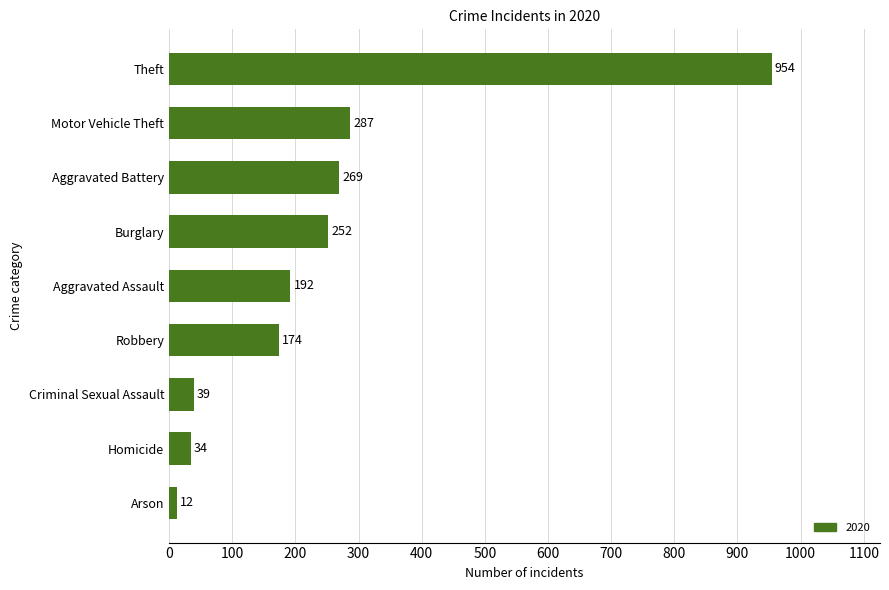

What is the greatest value displayed?

954